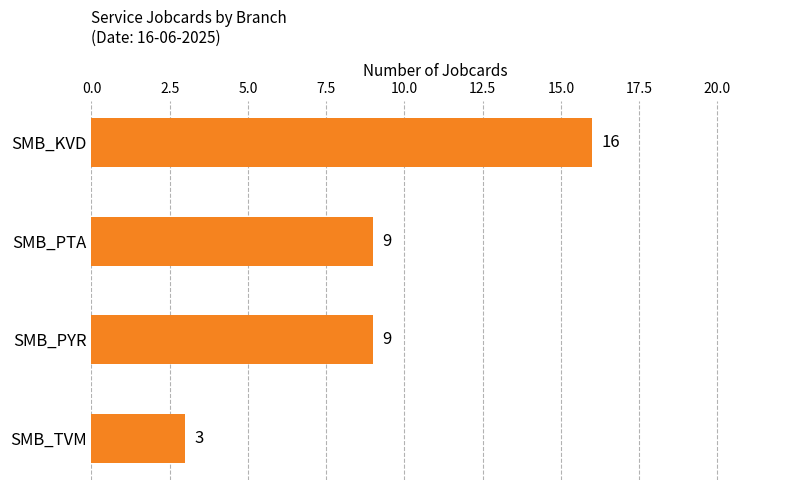

Reading top to bottom, transcribe all the data shown in this chart.

16	9	9	3